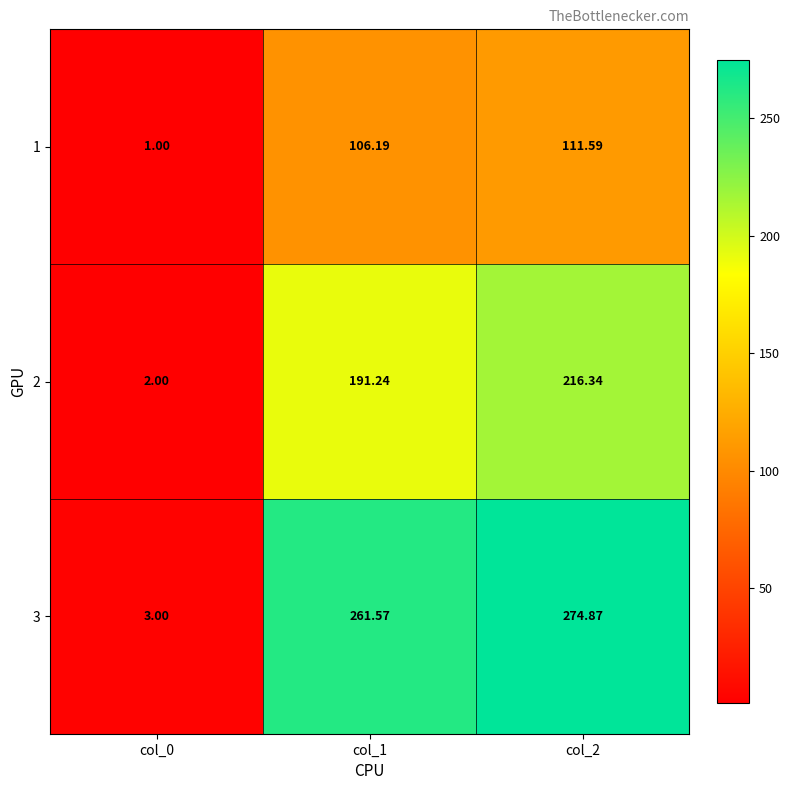

Is the value of 3 at col_0 greater than the value of 2 at col_2?

No